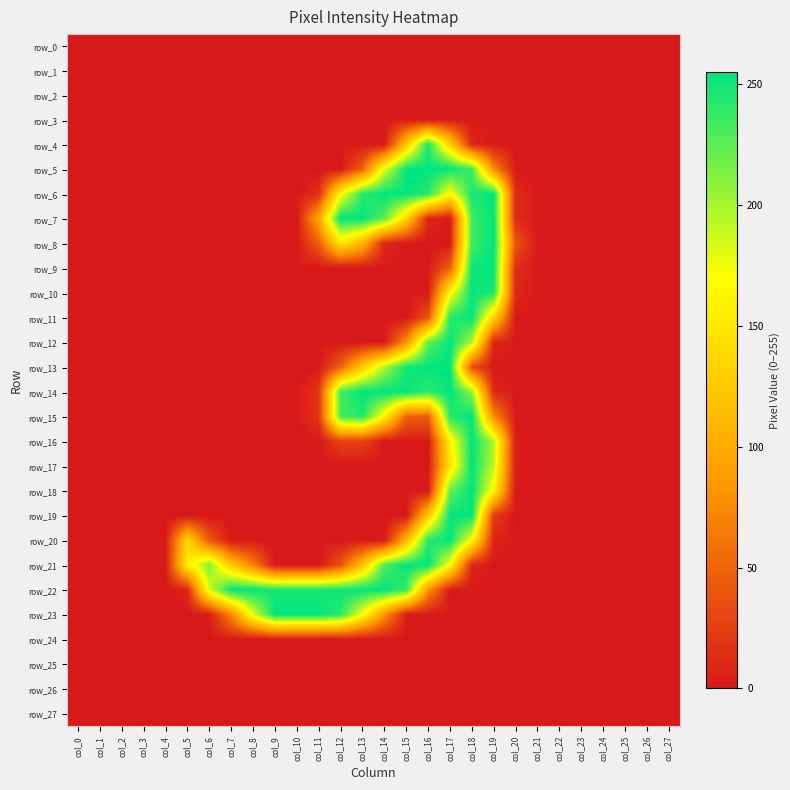

Which has a higher value, col_14 or col_2?

col_14